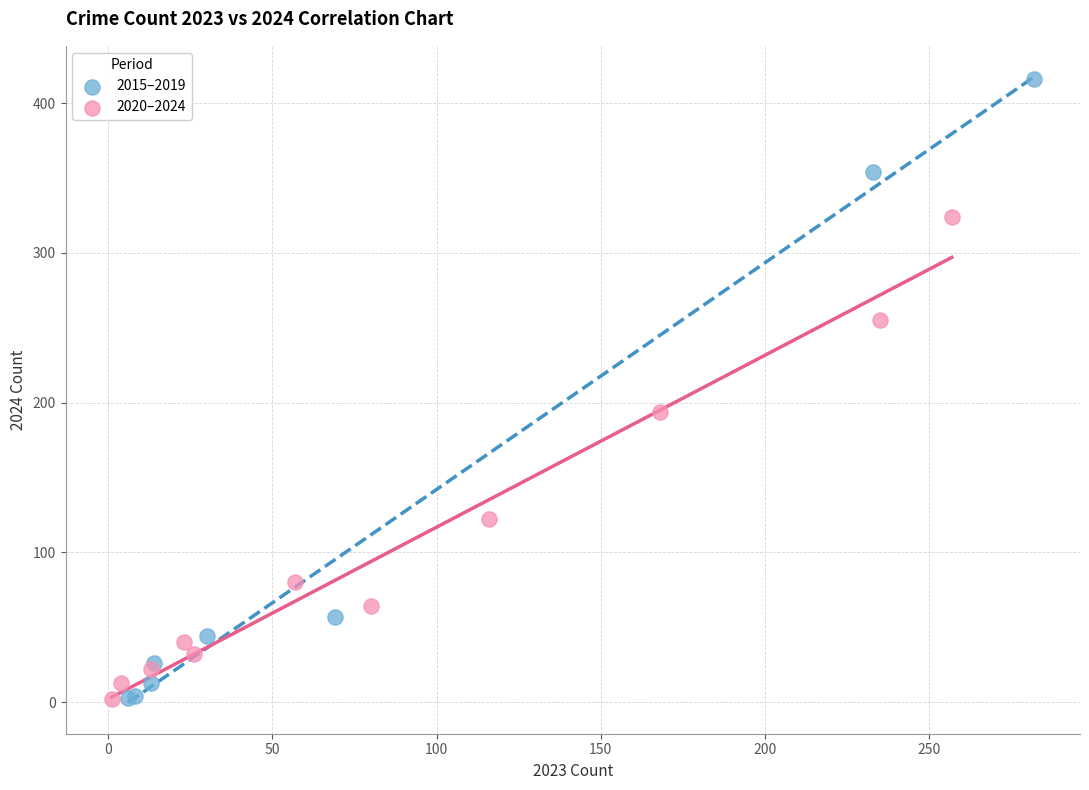

Which series has the largest Y range (max minus min)?

2015–2019